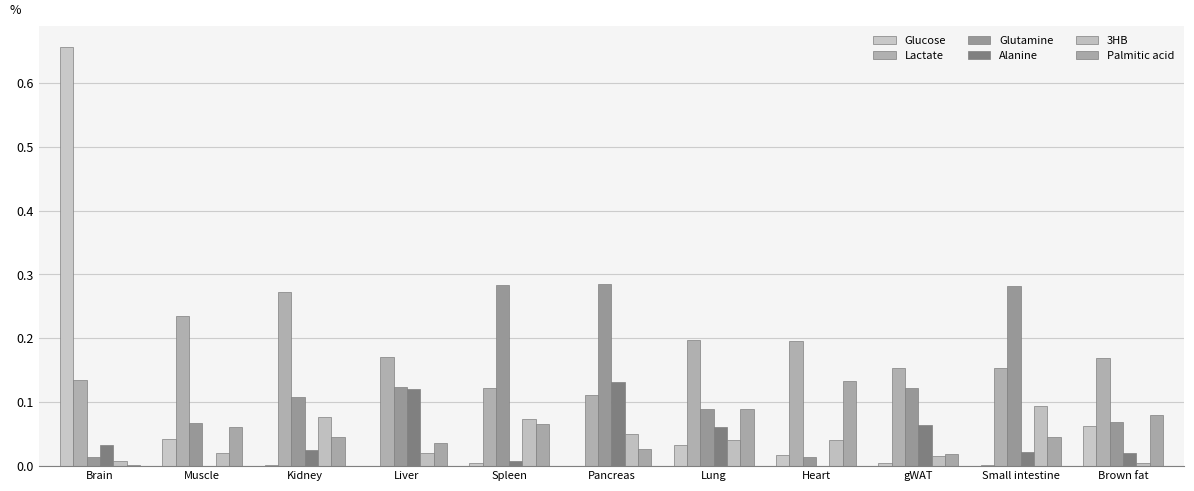

Does the chart contain stacked bars?

No